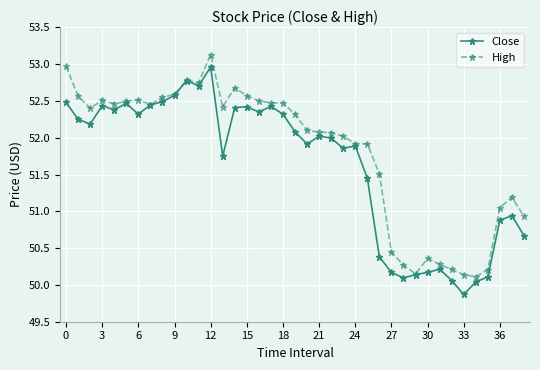

Does the chart have visible grid lines?

Yes